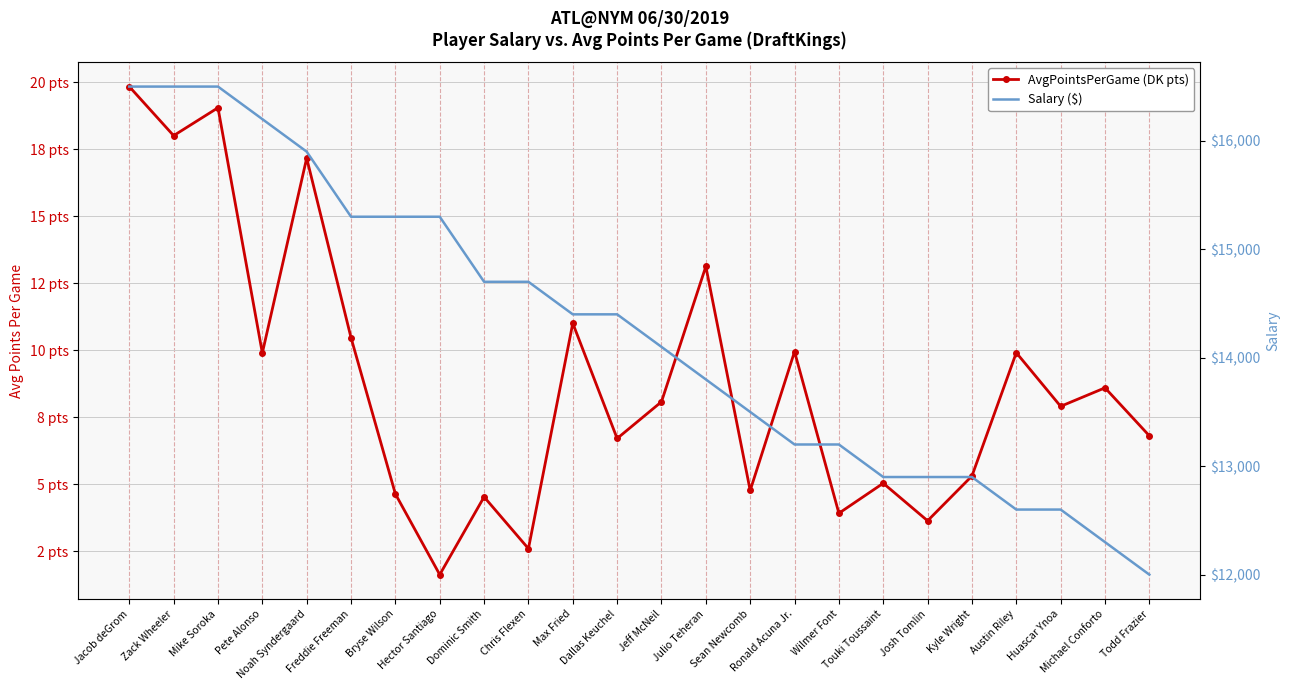

The AvgPointsPerGame (DK pts) series shows 19.0 at Mike Soroka. True or false?

True